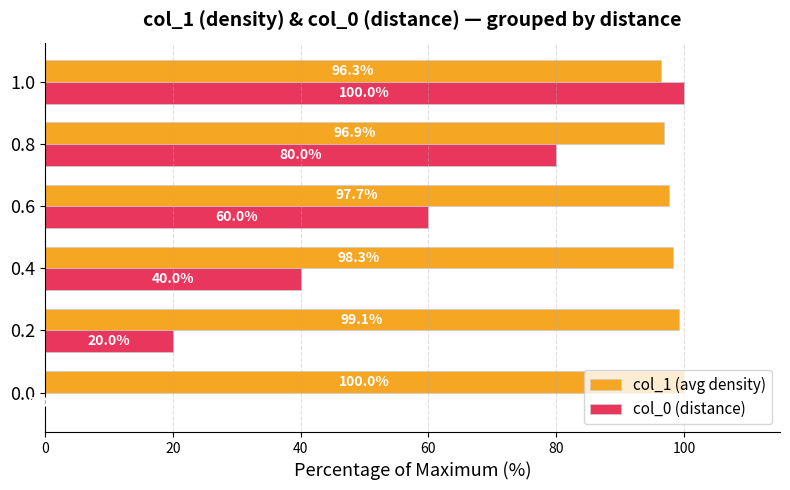

The value of col_1 (avg density) at 0.2 is 99.1. True or false?

True